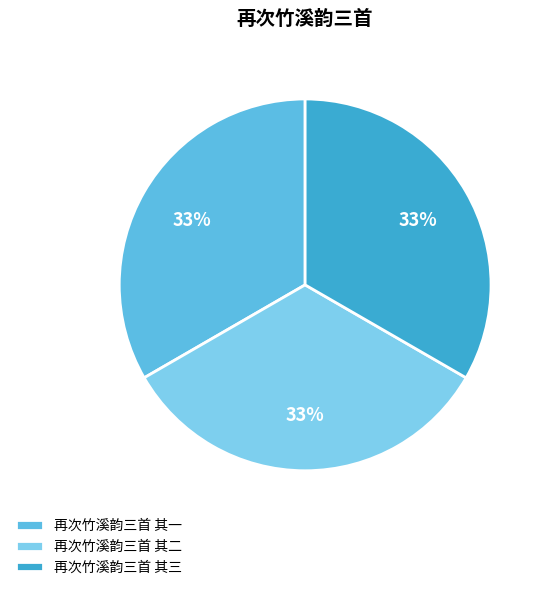

How many segments does this pie chart have?

3